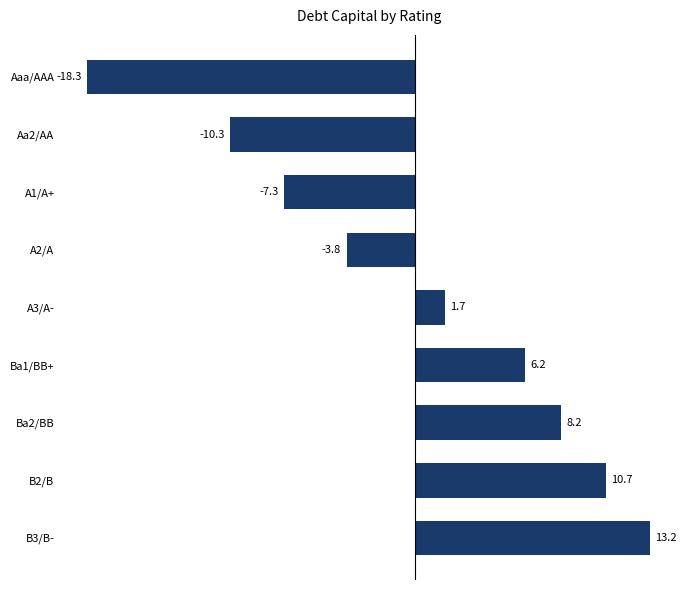

Does the chart contain any negative values?

Yes